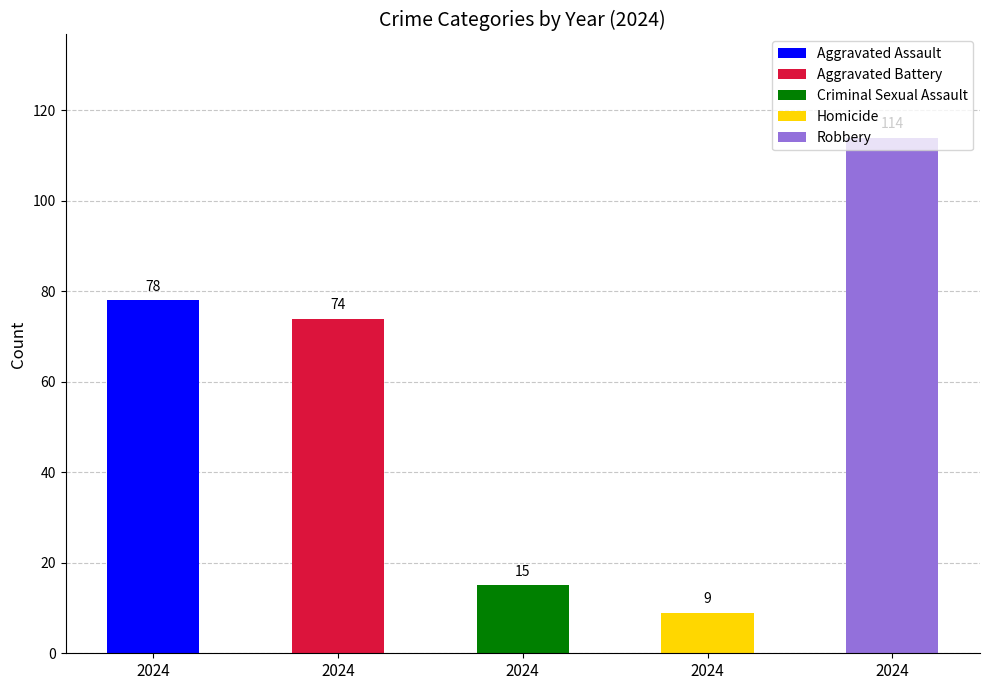

The value of Aggravated Assault at 2021 is 15. True or false?

False